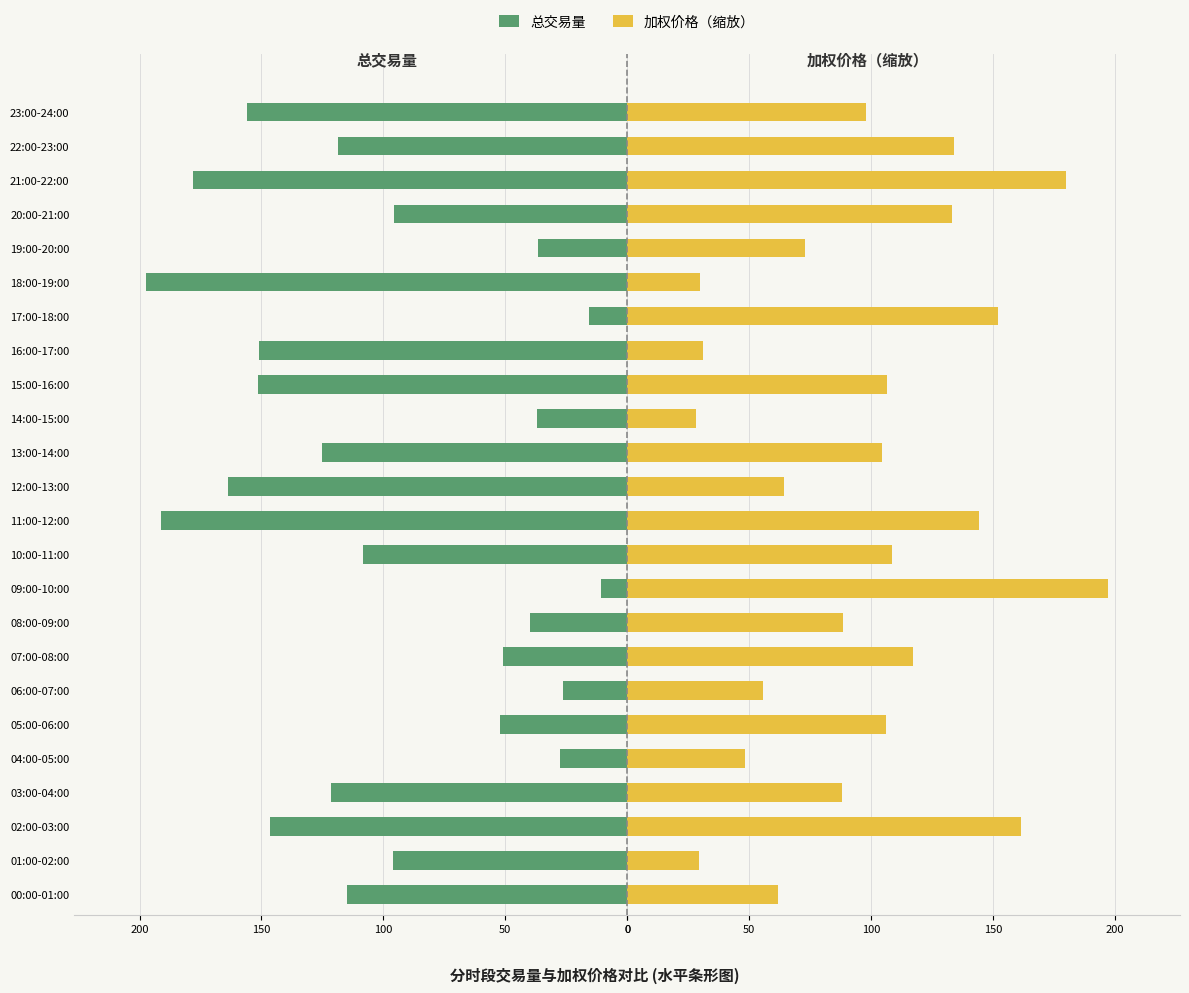

True or false: 总交易量 has a value of -118.6 at 22:00-23:00.

True